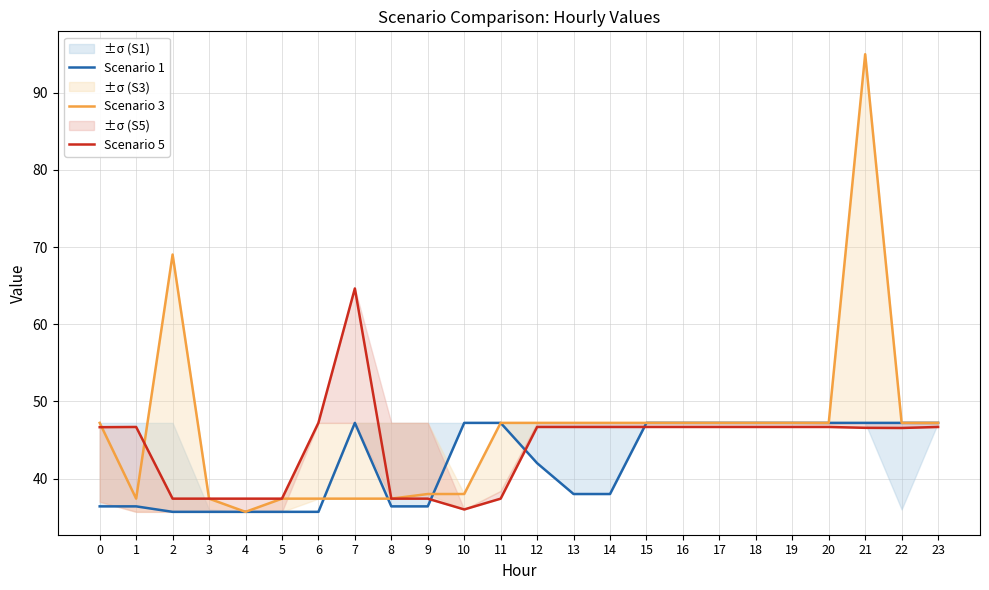

At how many categories does at least one series exceed 41?

19